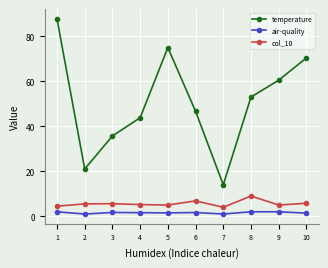

How many interior local peaks does the temperature series have?

1